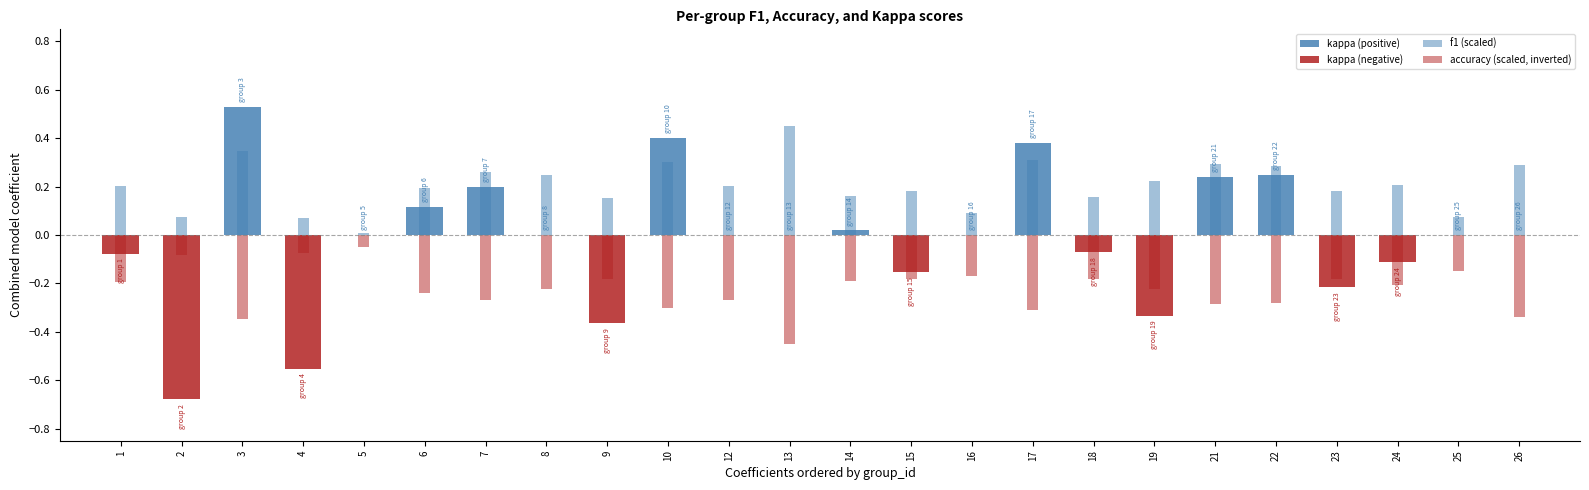

What is the change in value from 2 to 10?

+1.1